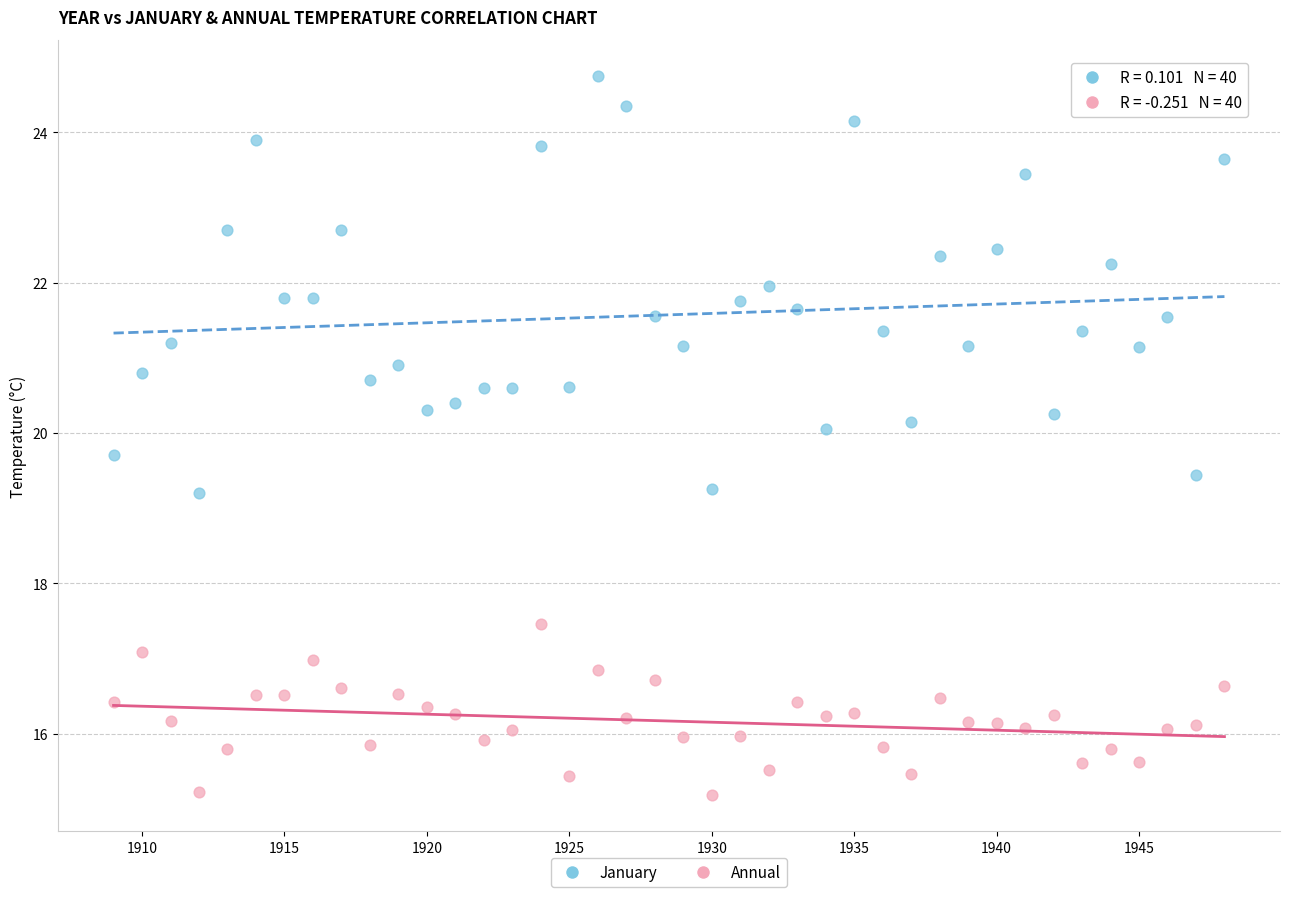

Across all data points, what is the range of Y values (max minus min)?

9.6